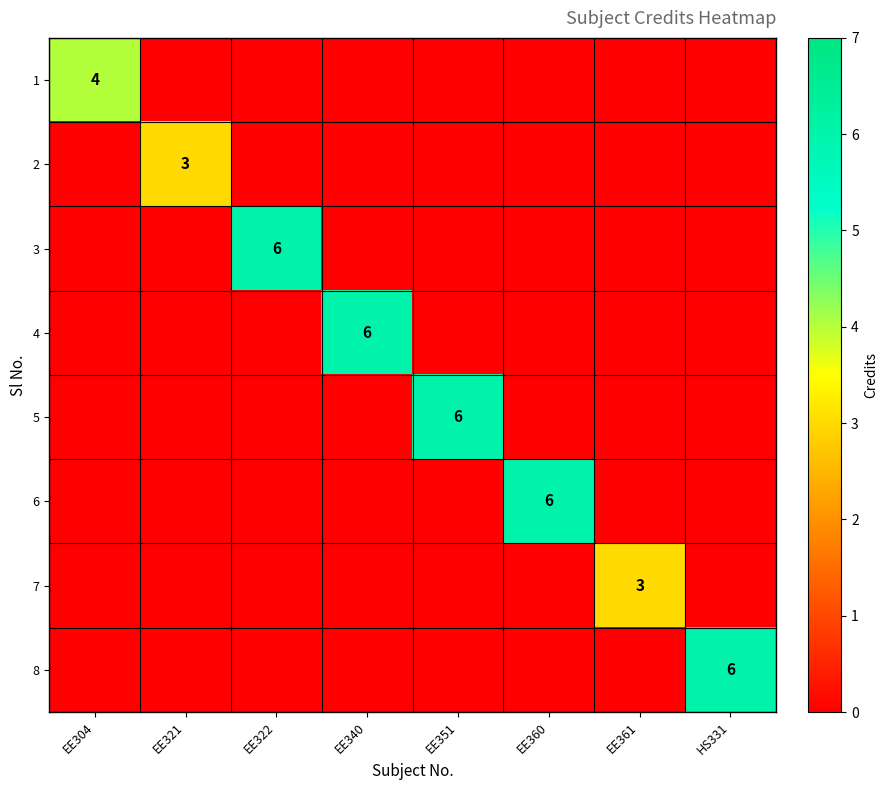

What is the maximum value shown in the chart?

6